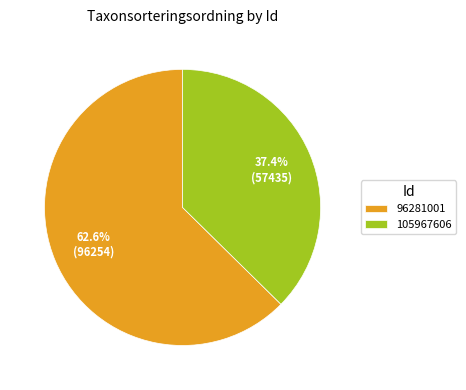

Is it true that 105967606 is 37% of the pie?

True